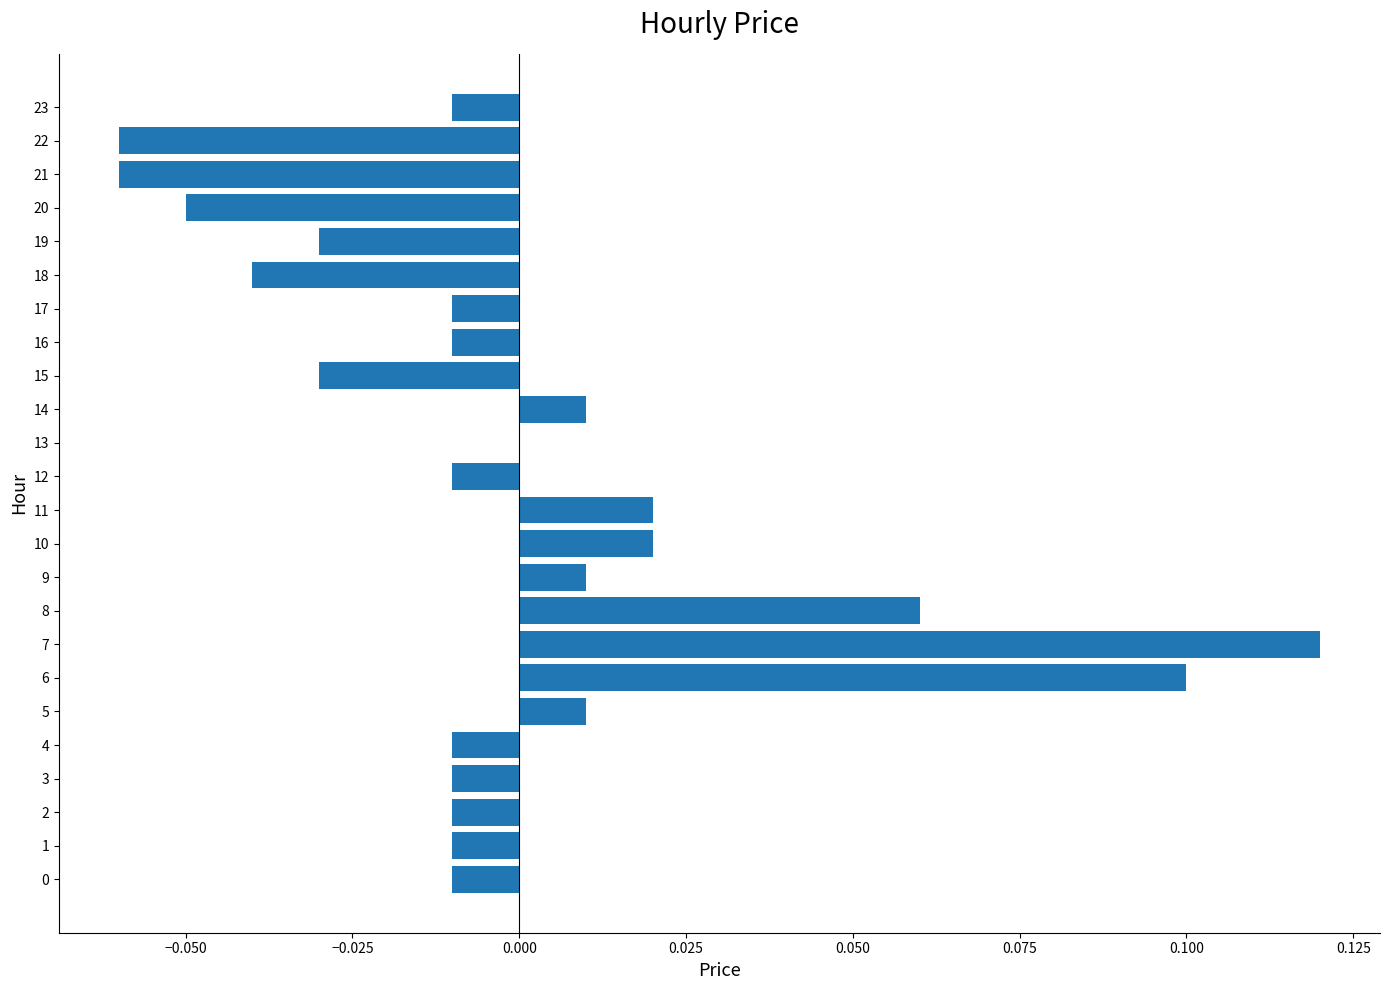

Between 8 and 6, which is larger?

6